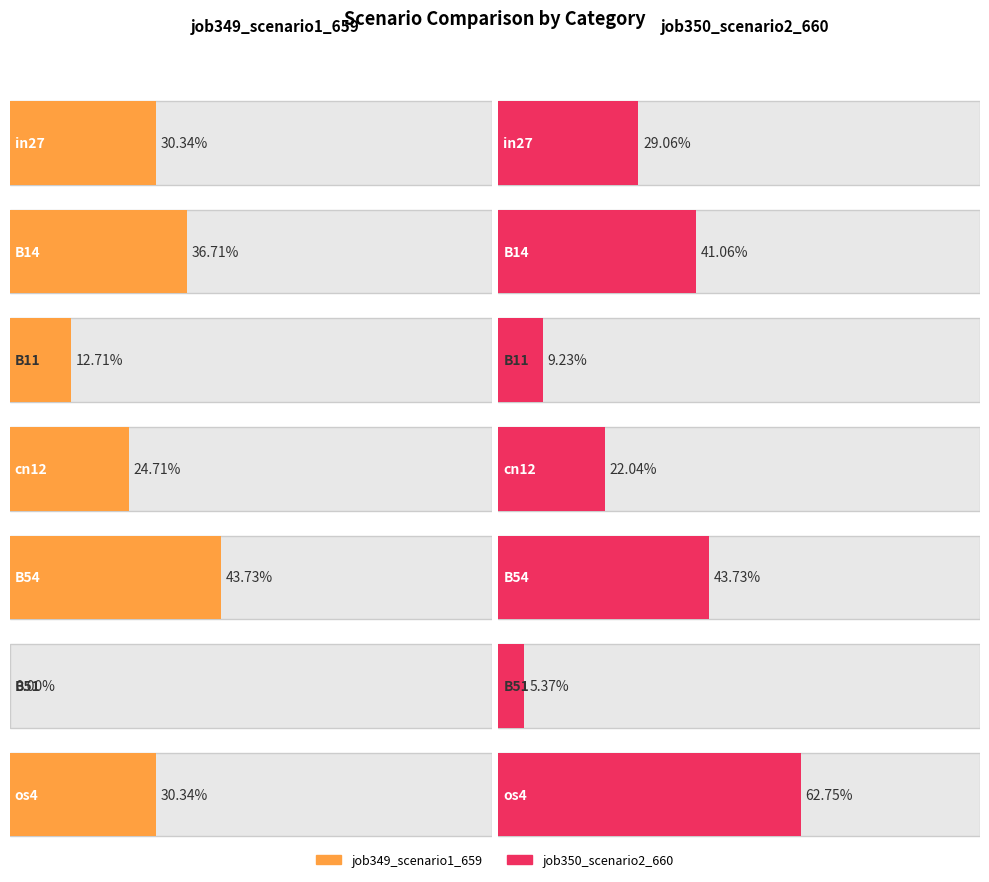

How many bars are there in total?

14